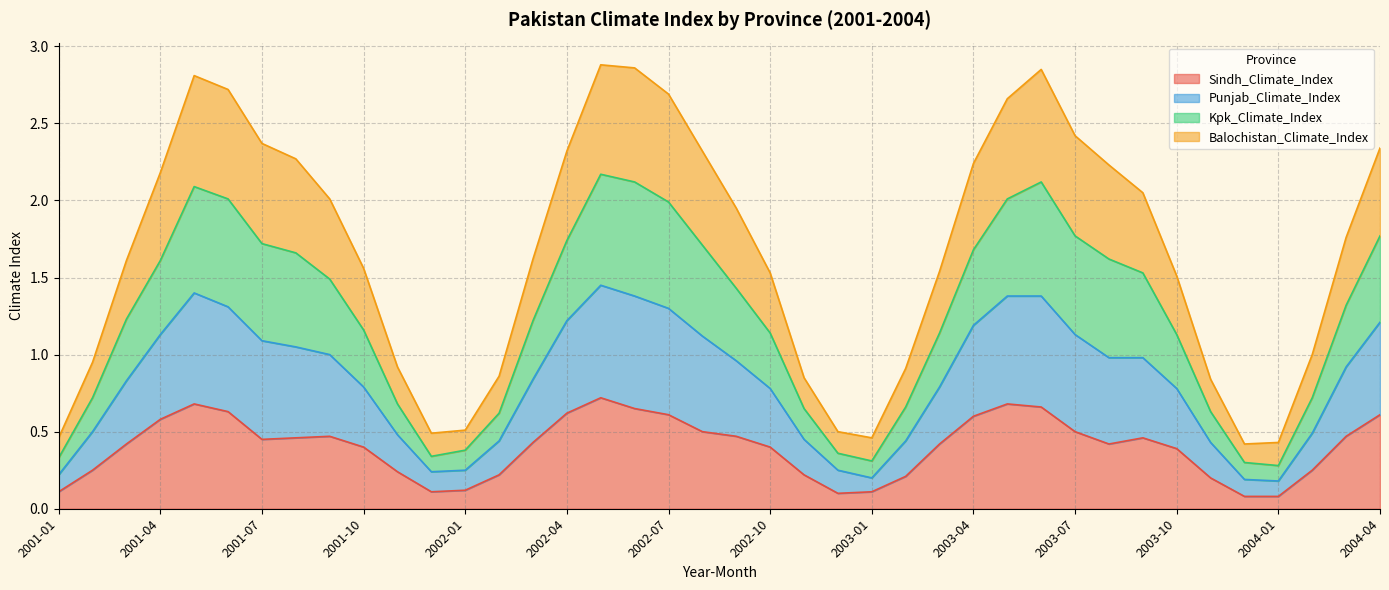

How many categories are shown in the chart?

40